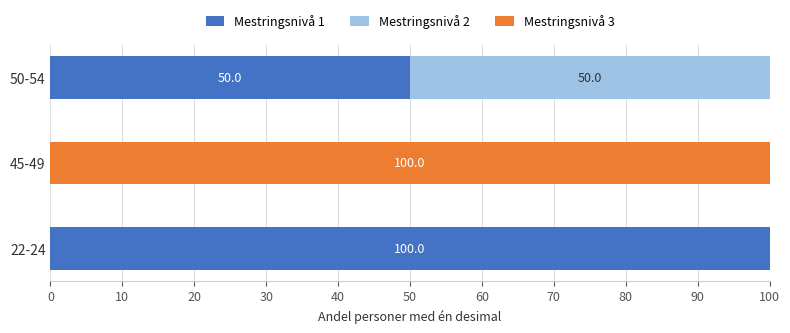

What is the highest value of the Mestringsnivå 1 series?

100